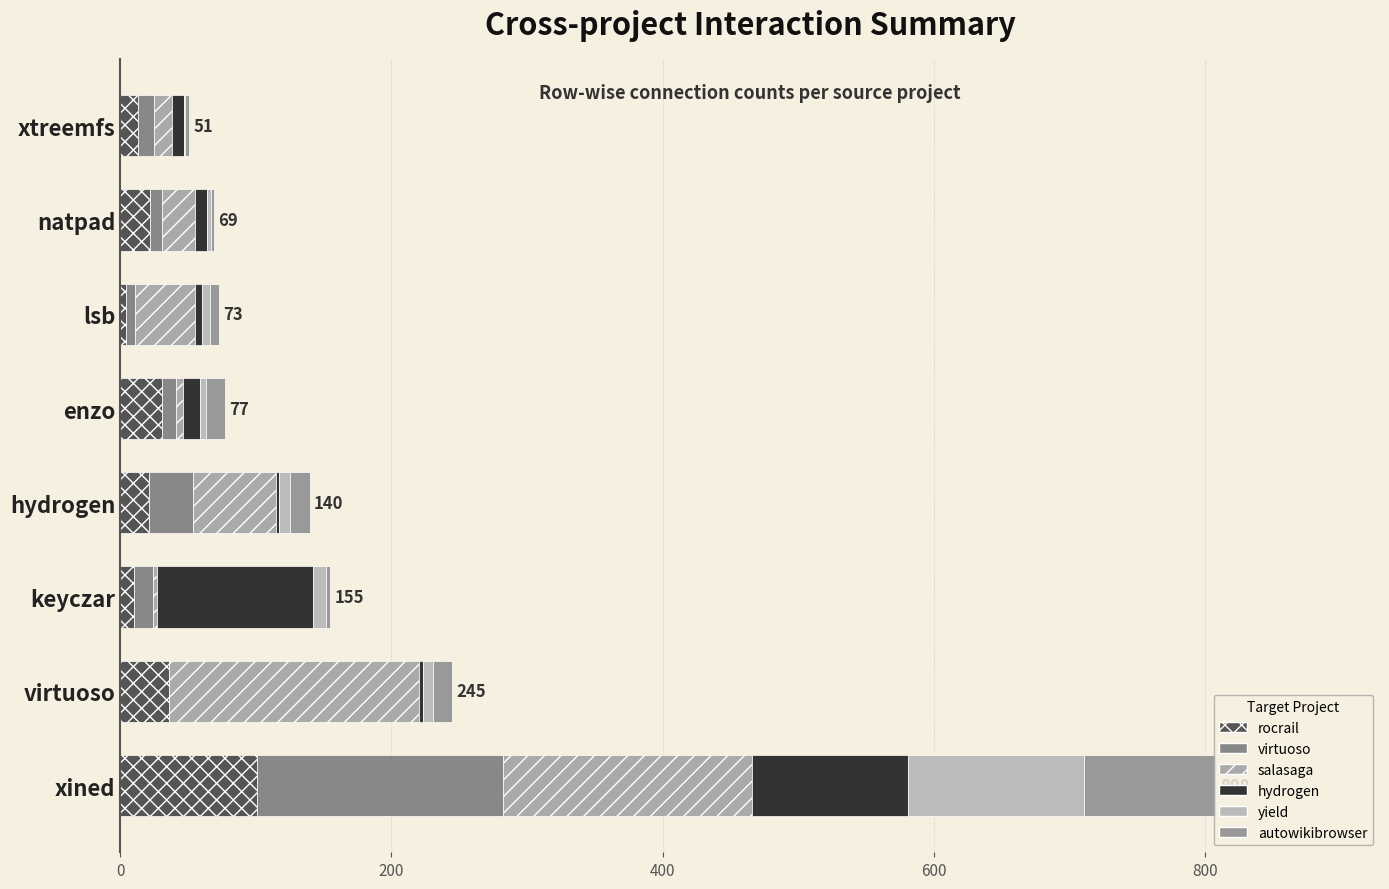

How many categories are shown in the chart?

8